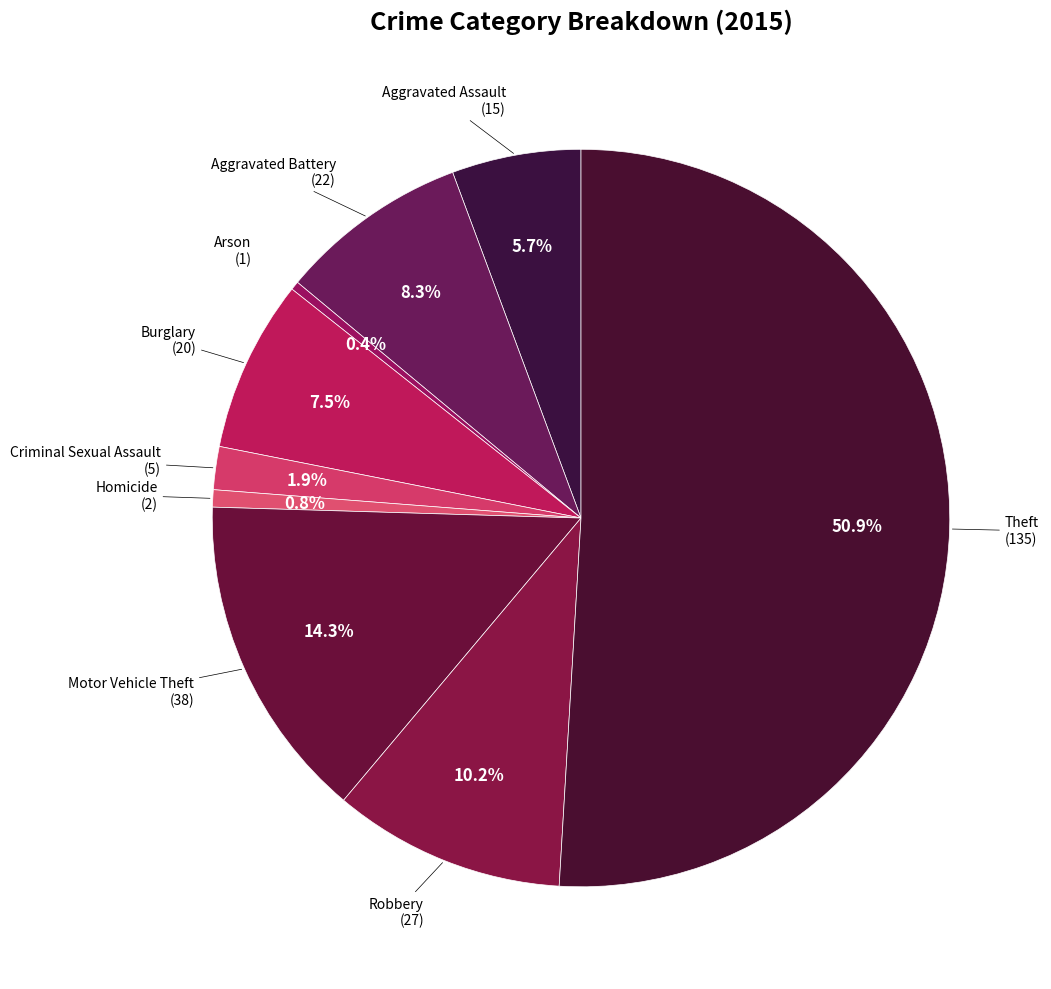

How many segments does this pie chart have?

9